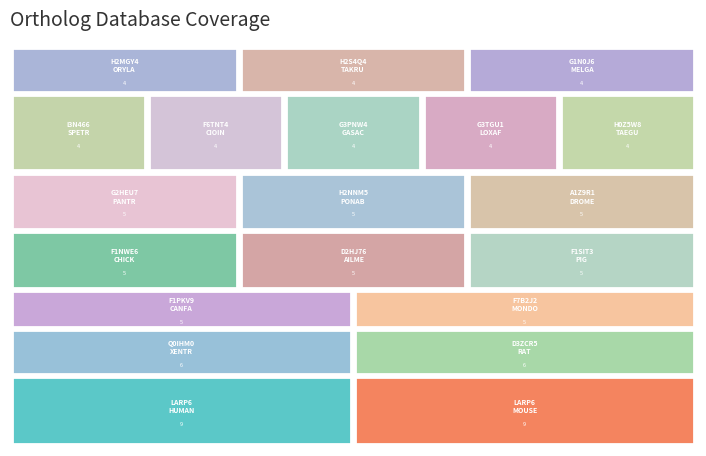

Reading left to right, list all the values displayed in this chart.

9	9	6	6	5	5	5	5	5	5	5	5	4	4	4	4	4	4	4	4